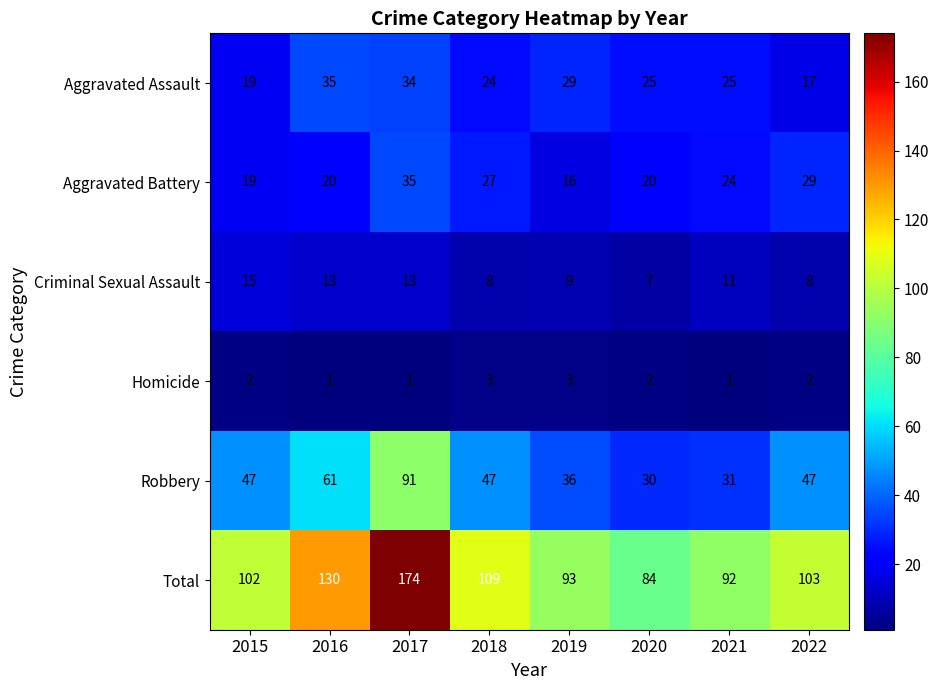

The Criminal Sexual Assault series shows 8 at 2018. True or false?

True